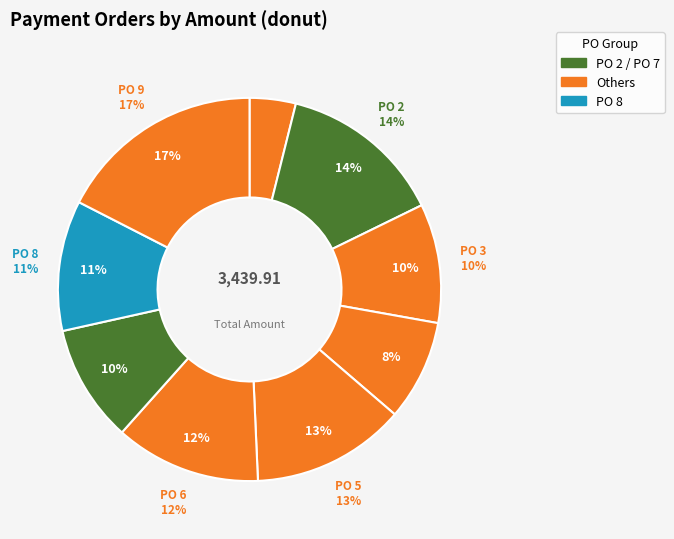

Is it true that 5 is 13% of the pie?

True